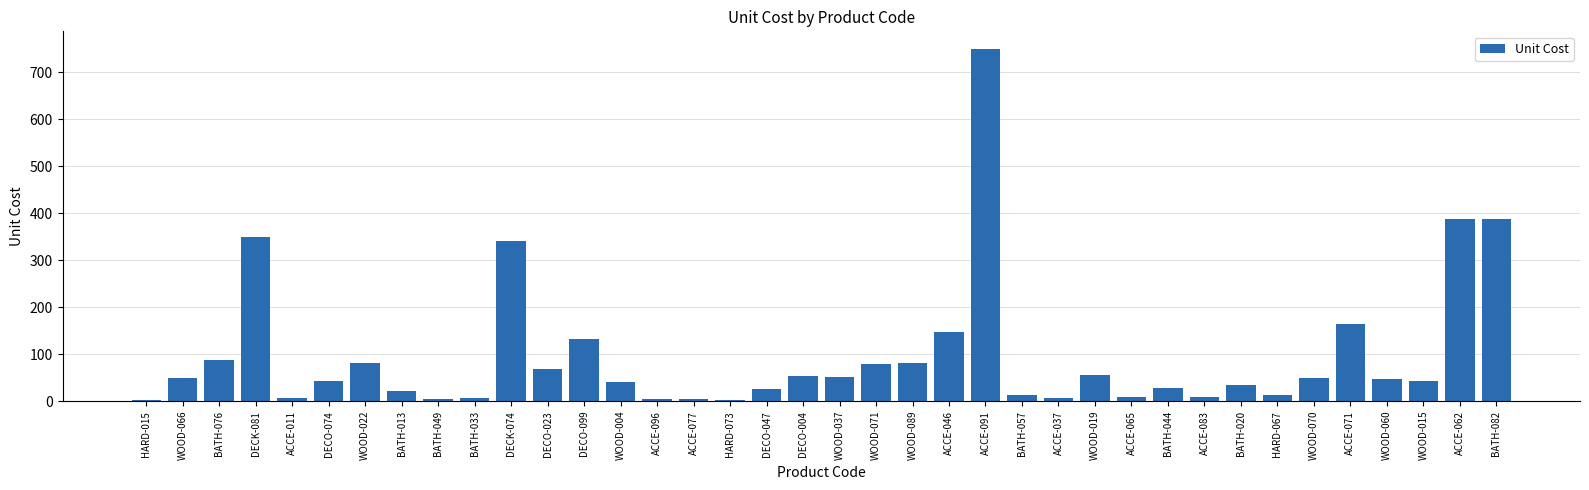

What is the sum of all values?

3683.5